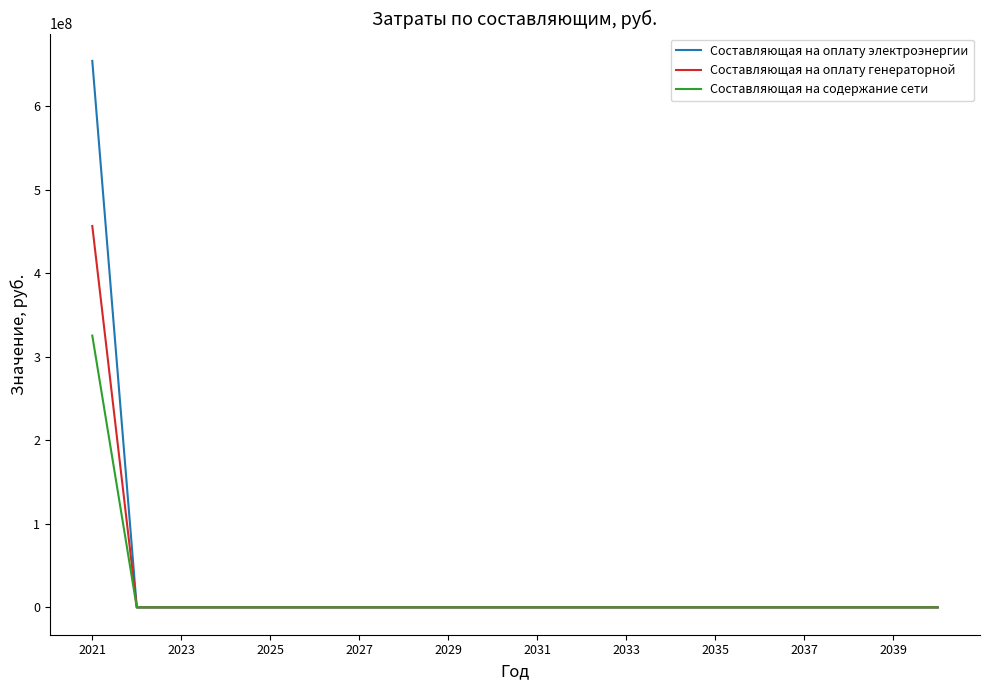

Which series has the largest range (max minus min)?

Составляющая на оплату электроэнергии